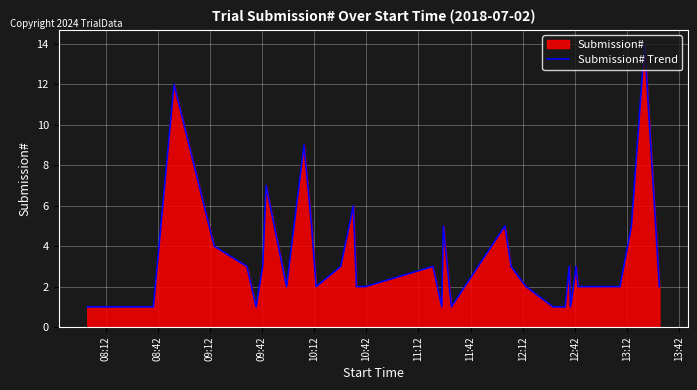

What is the difference between the second highest and second lowest values?

11